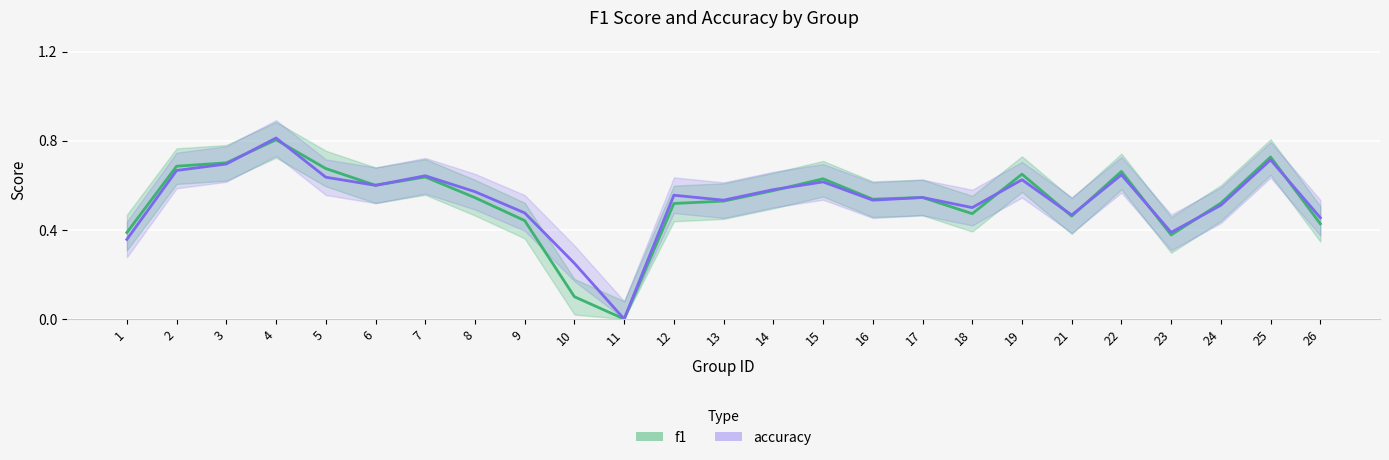

What is the difference between the f1 values at 17 and 22?

0.1